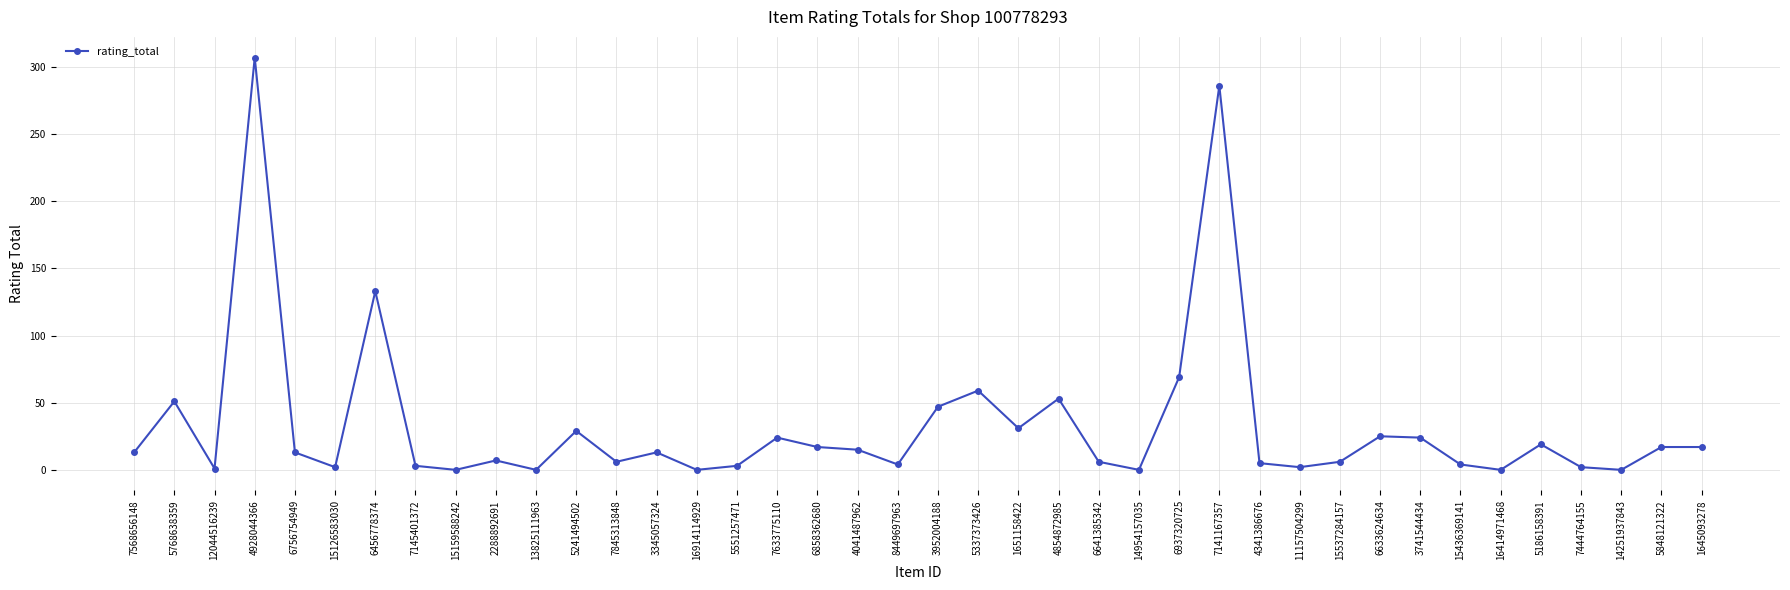

How many categories are shown in the chart?

40